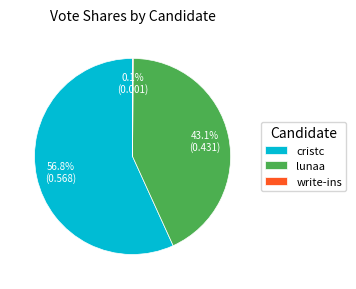

Which slice is the largest?

cristc